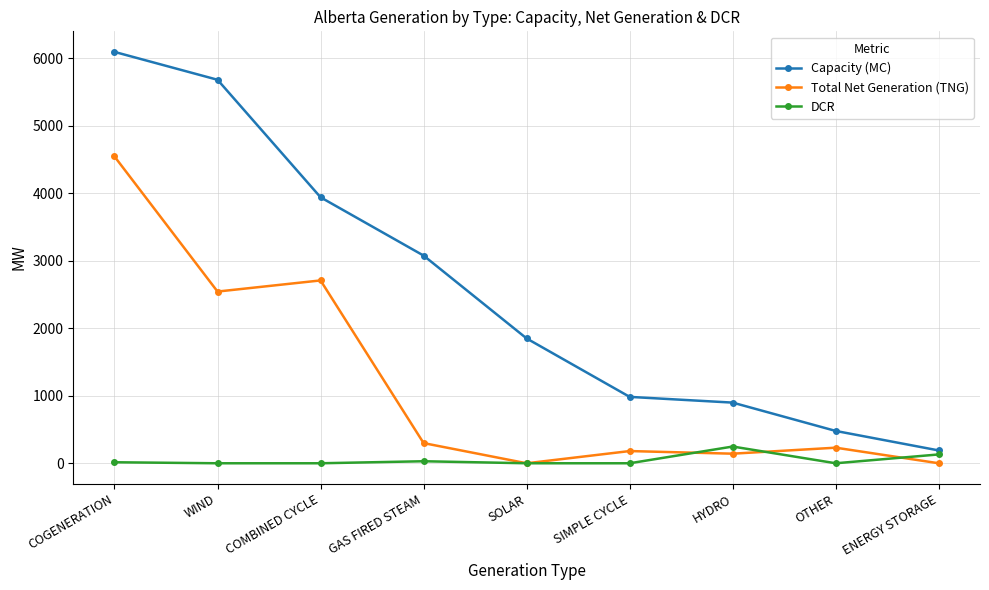

What is the sum of the Capacity (MC) values at OTHER and COMBINED CYCLE?

4421